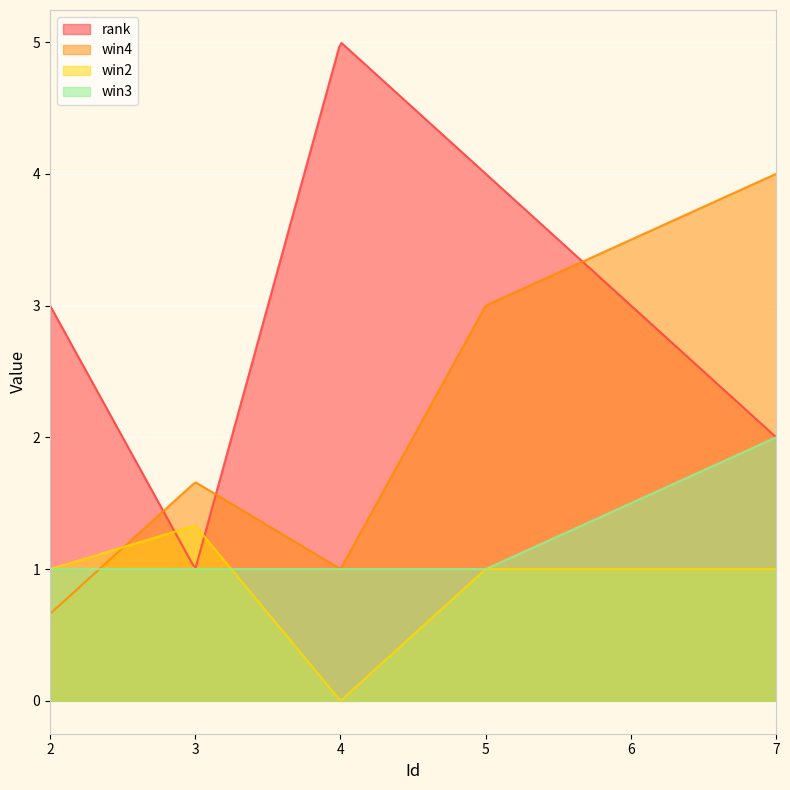

At which label does rank reach its peak?

4